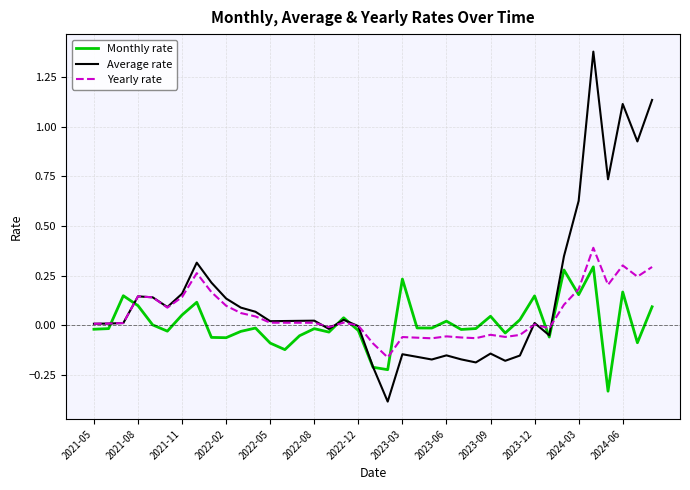

What is the highest value of the Yearly rate series?

0.4